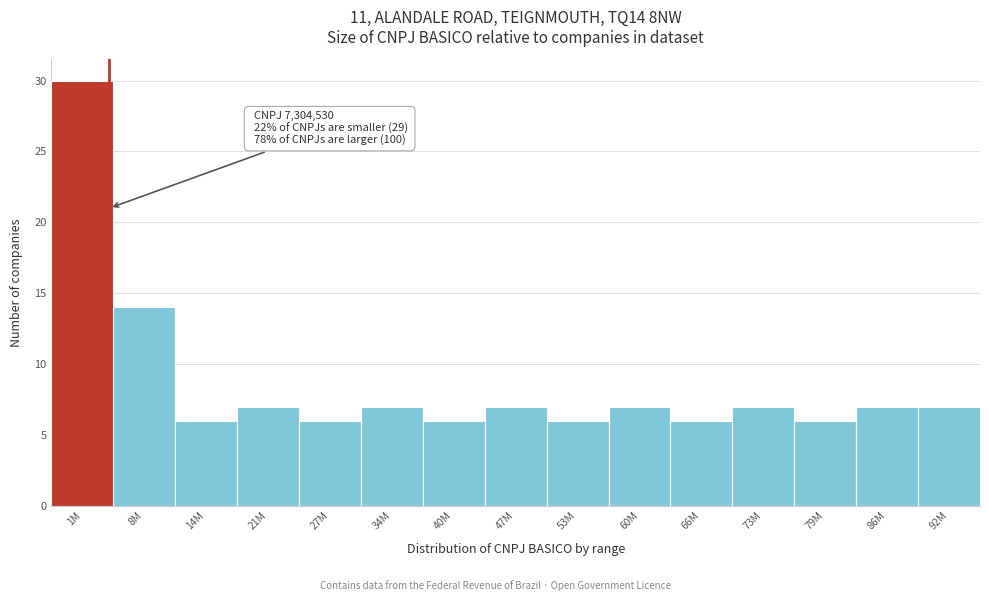

Reading left to right, what are all the values shown in this chart?

30	14	6	7	6	7	6	7	6	7	6	7	6	7	7